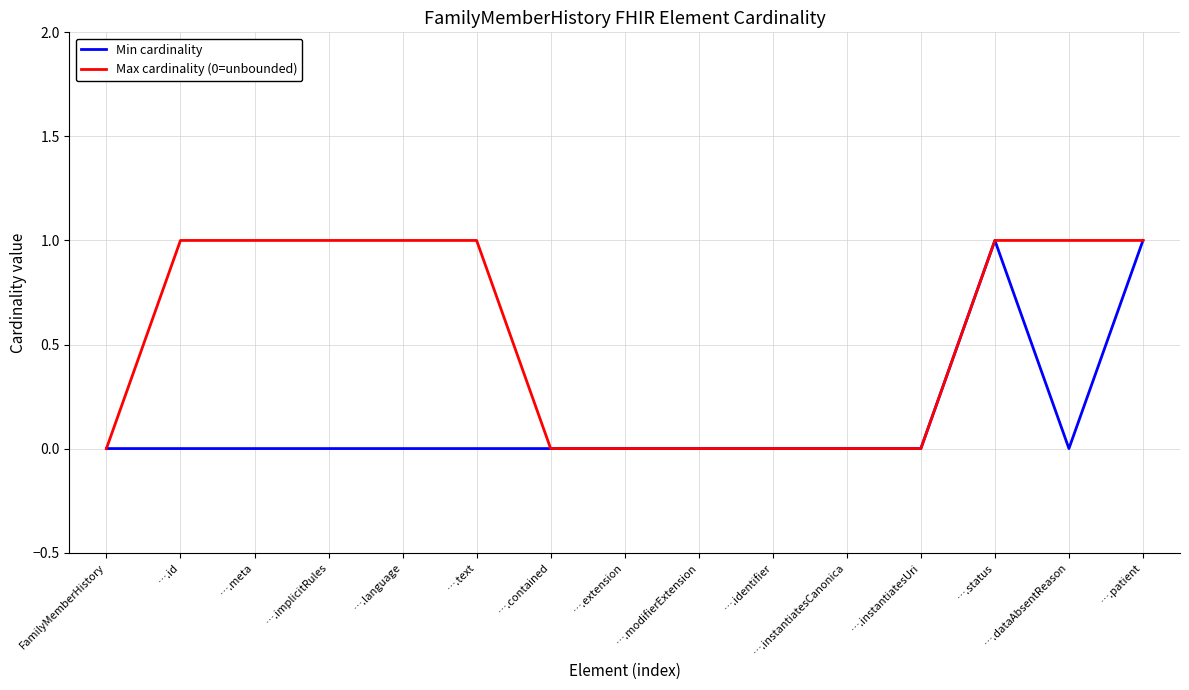

Rank the series by their average value, from highest to lowest.

Max cardinality (0=unbounded), Min cardinality